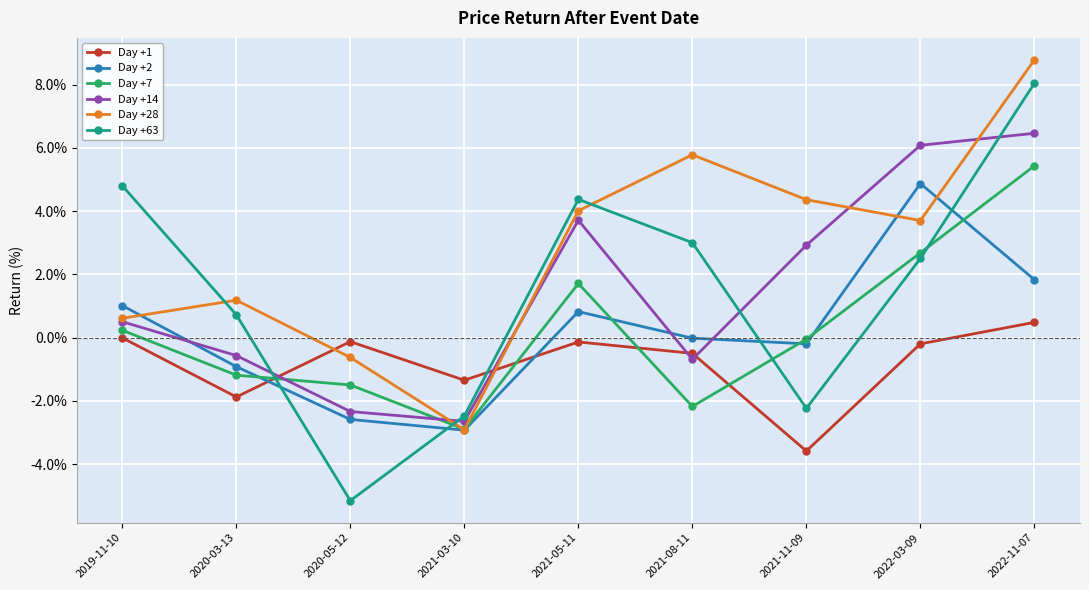

Which series changed the most between 2020-03-13 and 2020-05-12?

Day +63